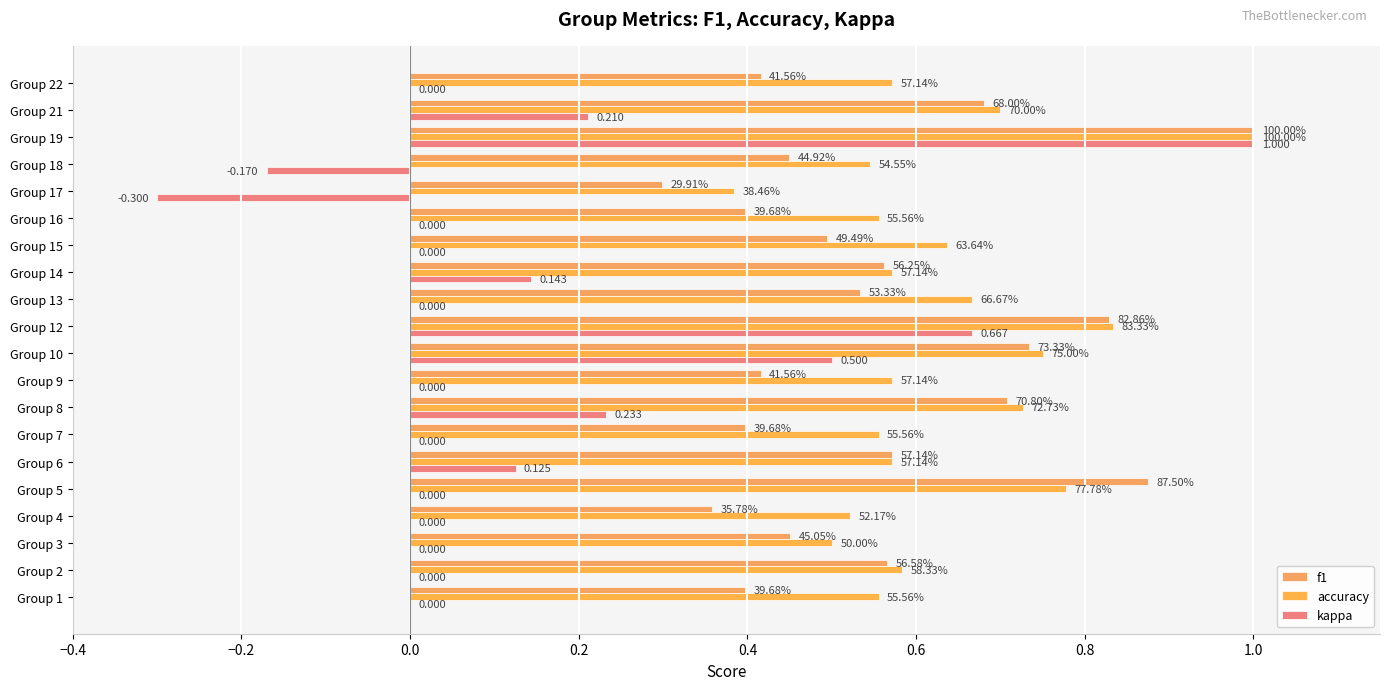

What is the value of the accuracy bar at the 17th from the left?

0.5